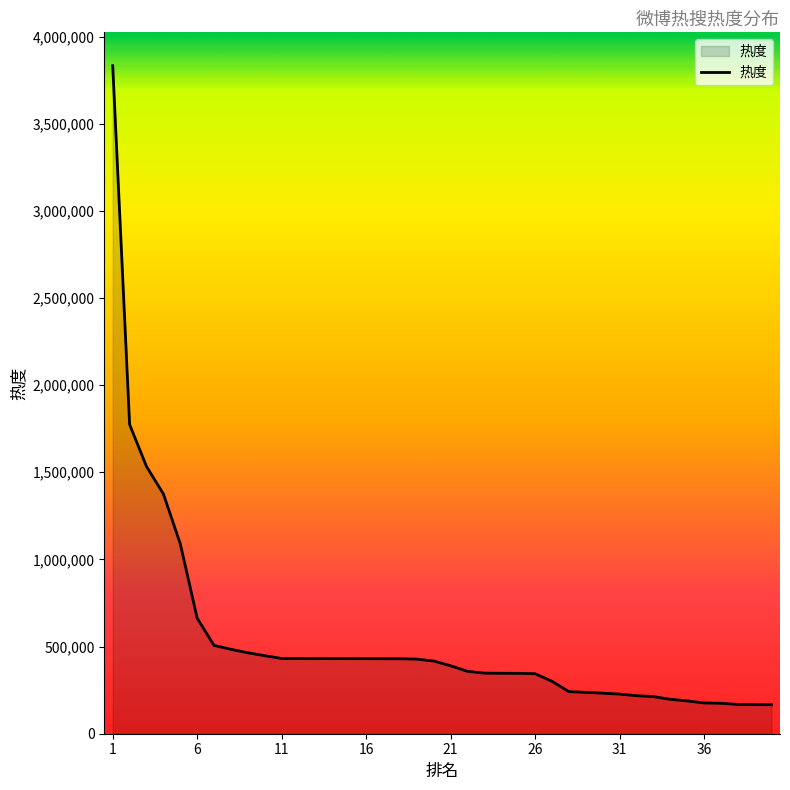

What is the difference between the maximum and minimum values?

3666181